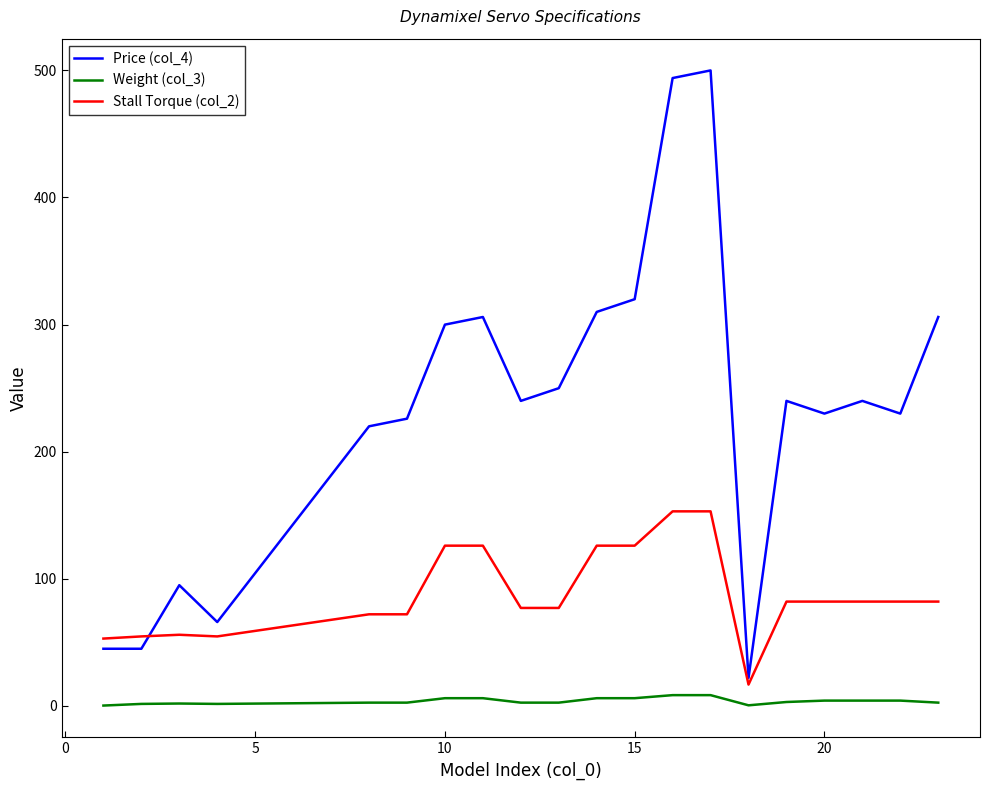

What is the maximum value shown in the chart?

499.9